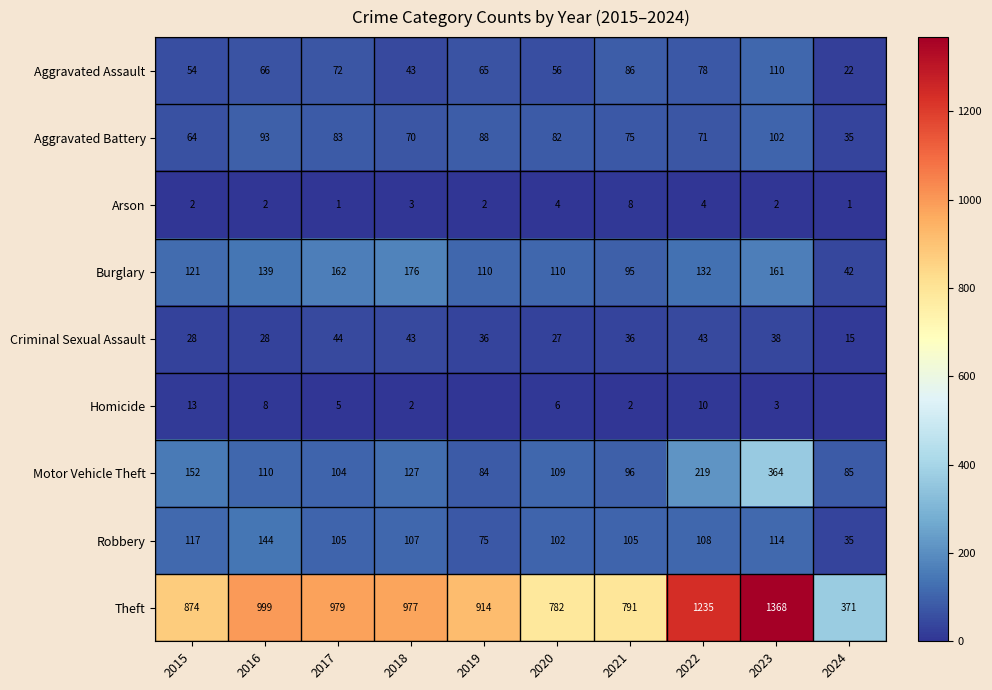

Which category has the lowest value across all series?

2019